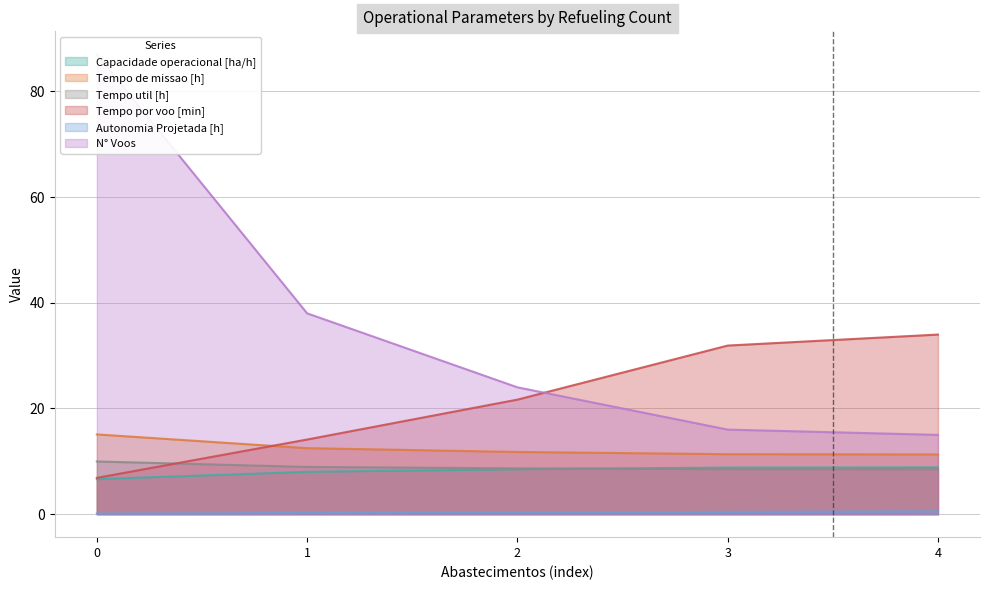

What is the difference between the highest and lowest values at 2?

23.7